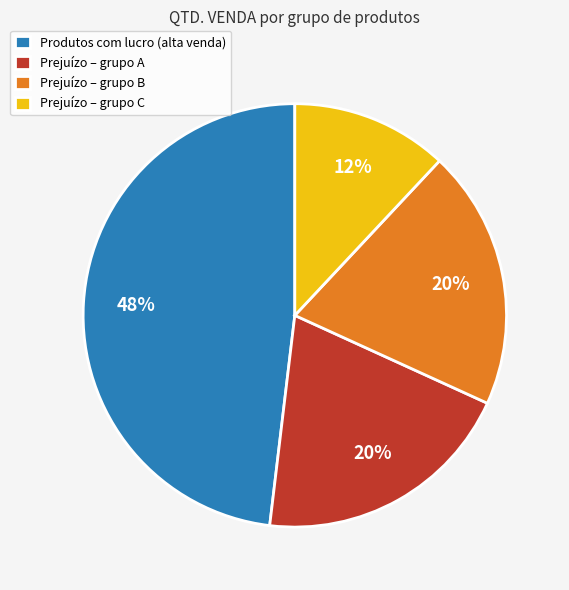

Between Produtos com lucro (alta venda) and Prejuízo – grupo B, which is larger?

Produtos com lucro (alta venda)